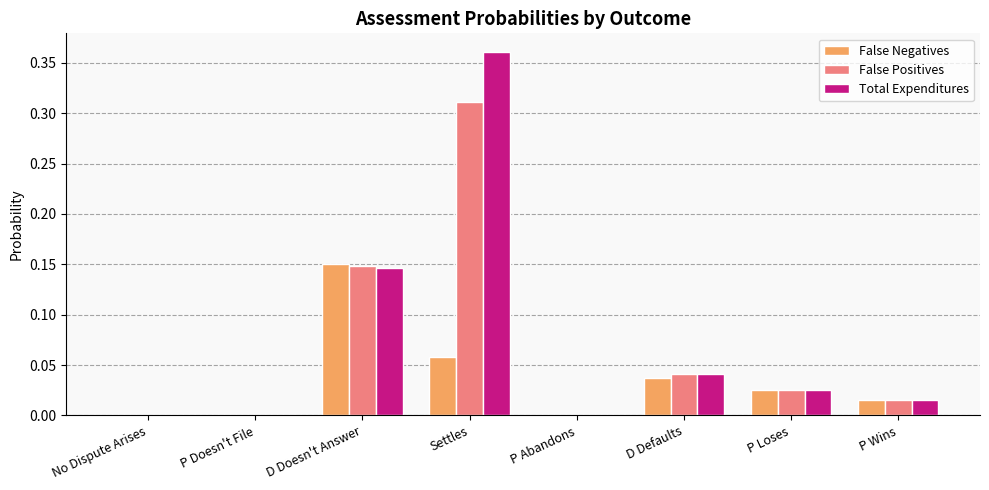

The Total Expenditures series shows -0.2 at No Dispute Arises. True or false?

False